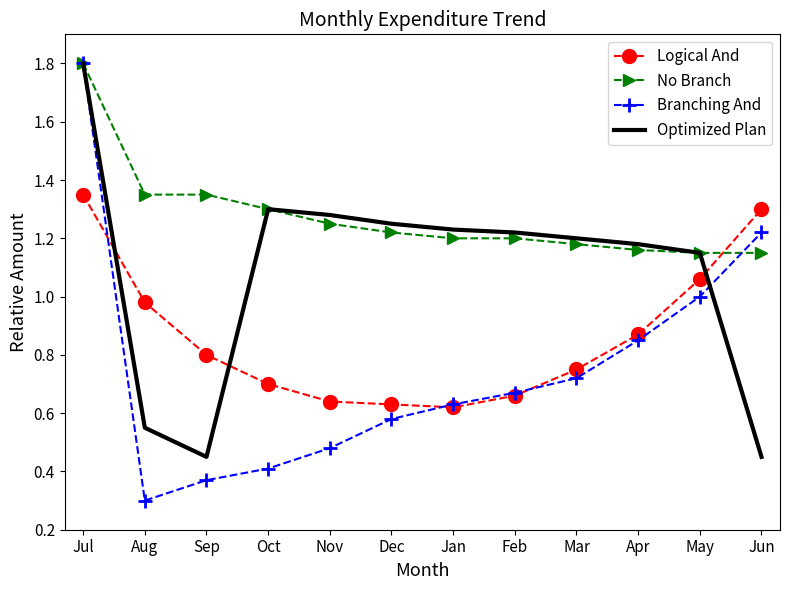

Is the value of Logical And at Jul greater than the value of Branching And at Jul?

No